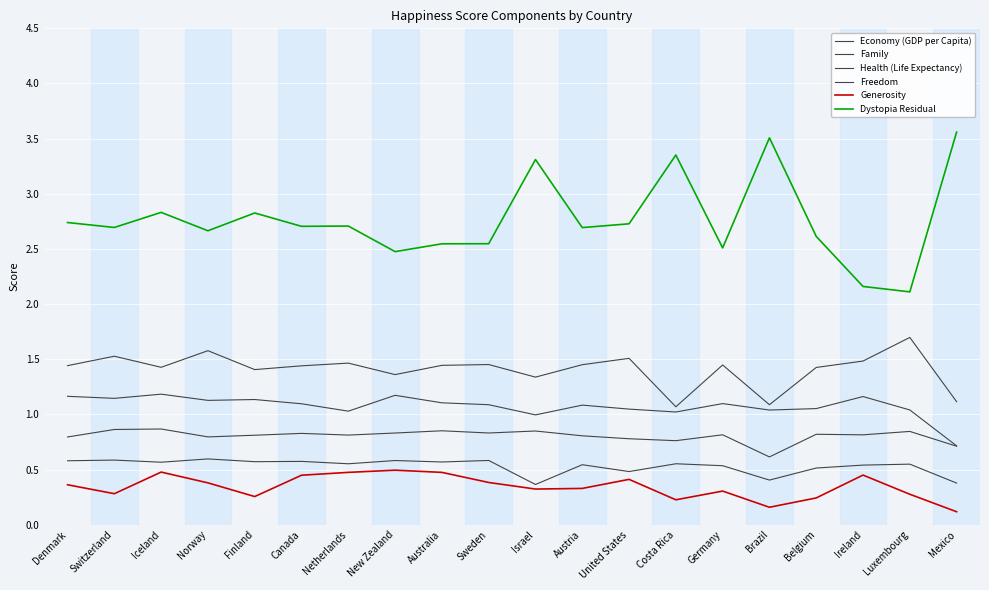

Which category has the highest value in the Generosity series?

New Zealand